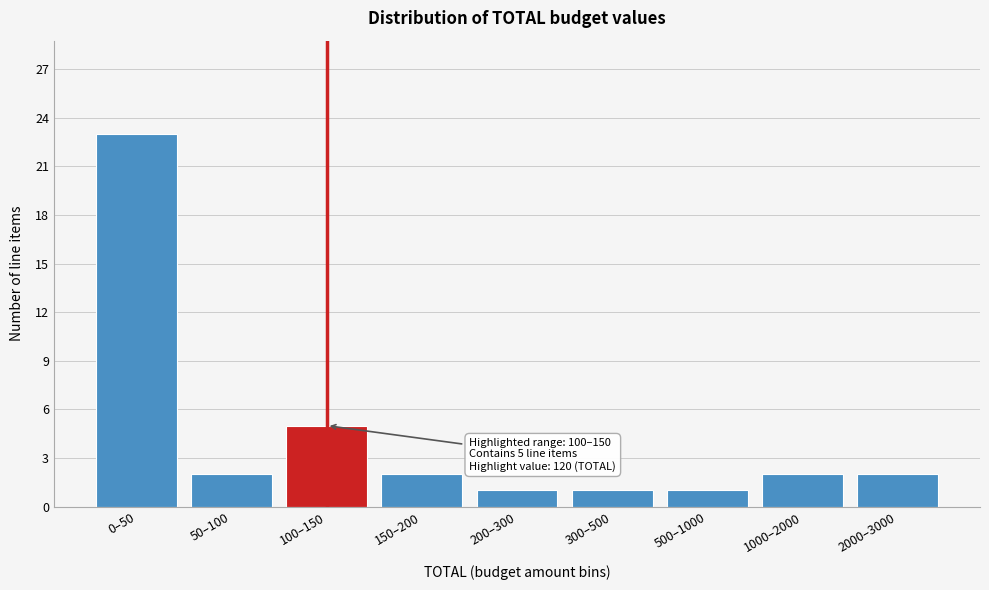

Reading right to left, extract all data points from this chart.

2	2	1	1	1	2	5	2	23